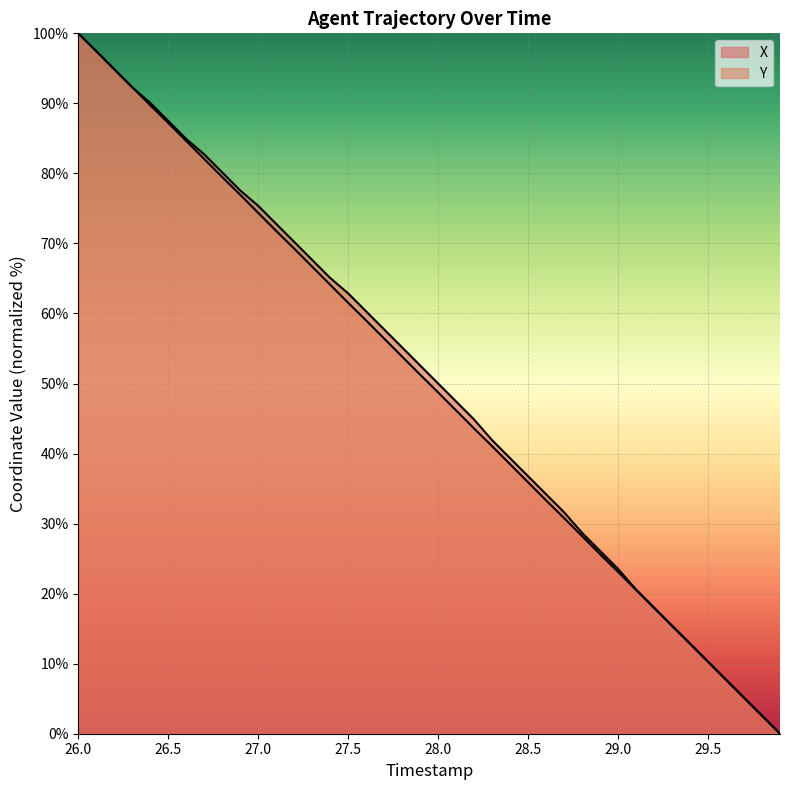

Which series has the widest spread of values?

X